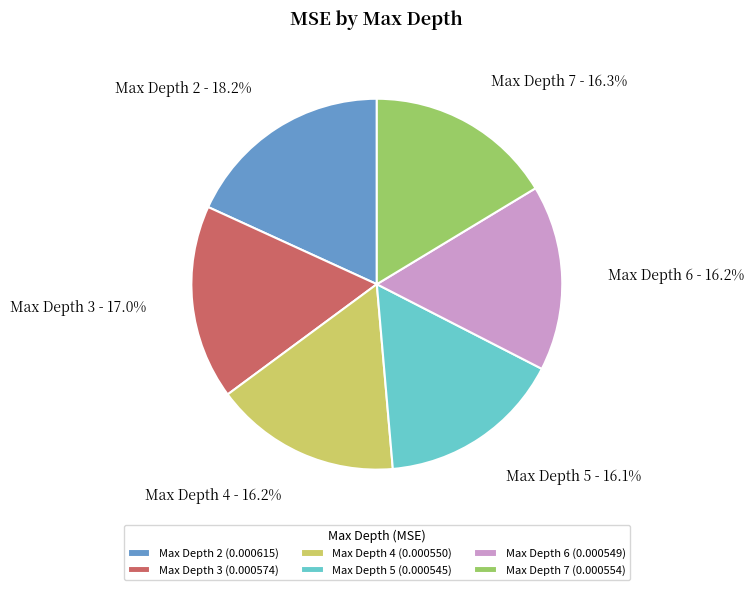

Does any single category account for the majority?

No